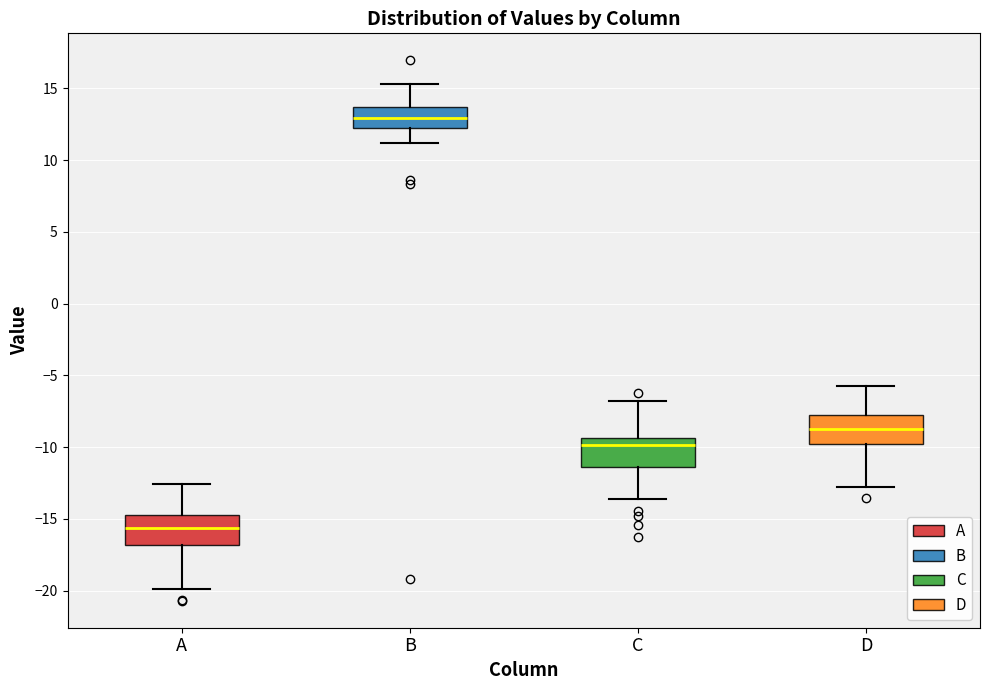

Reading left to right, read every box against the y-axis: the position of its median line, the range the box covers, and the ends of its whiskers. The values are not printed on the chart, so give them approximately, as read against the axis.

A: median -15.5, box -17.0 to -14.5, whiskers -20.0 to -12.5
B: median 13.0, box 12.5 to 13.5, whiskers 11.0 to 15.5
C: median -10.0, box -11.5 to -9.5, whiskers -13.5 to -6.5
D: median -8.5, box -10.0 to -7.5, whiskers -13.0 to -5.5